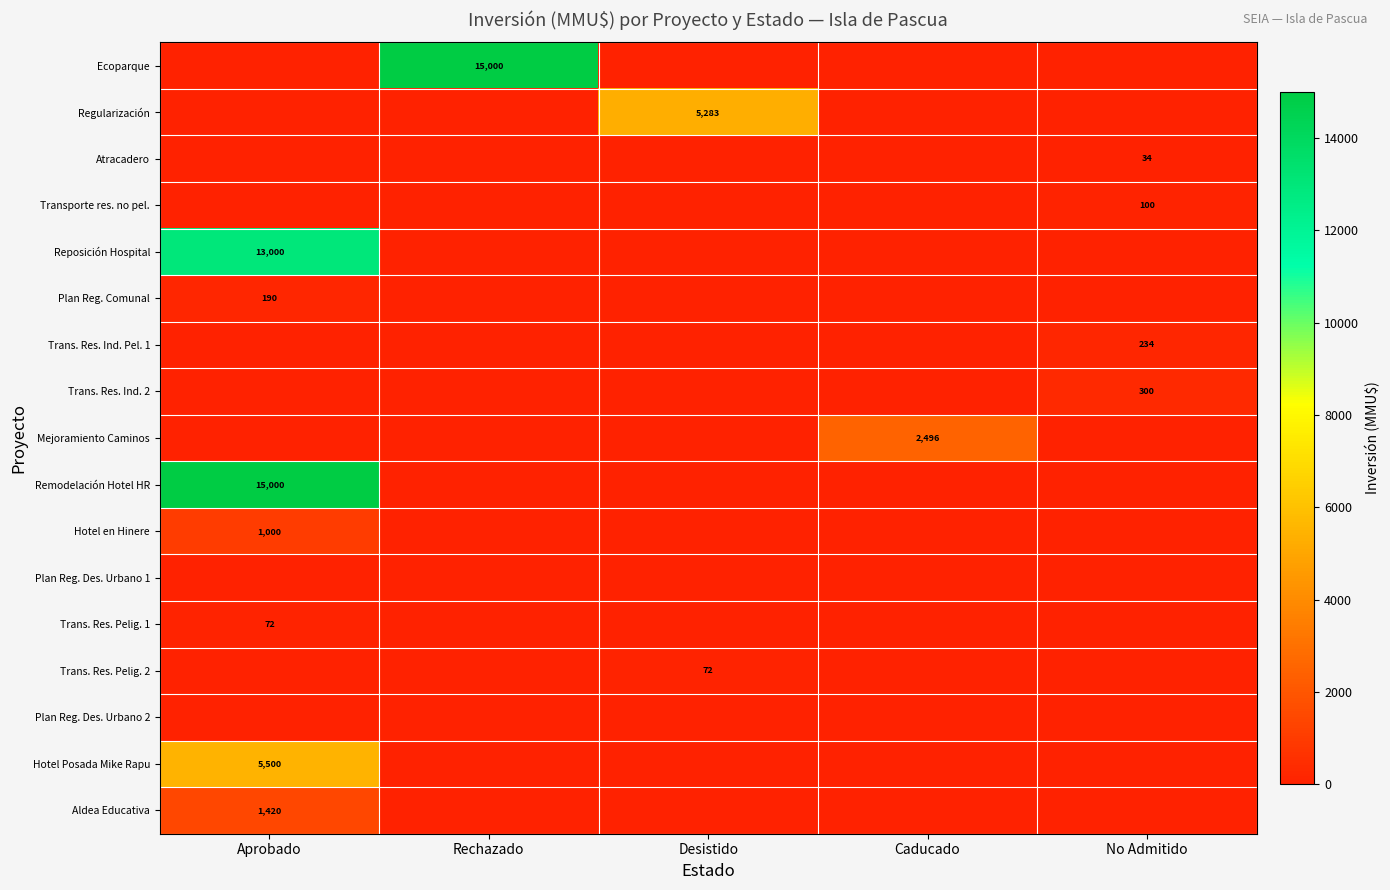

Which label corresponds to the largest value in the chart?

Rechazado